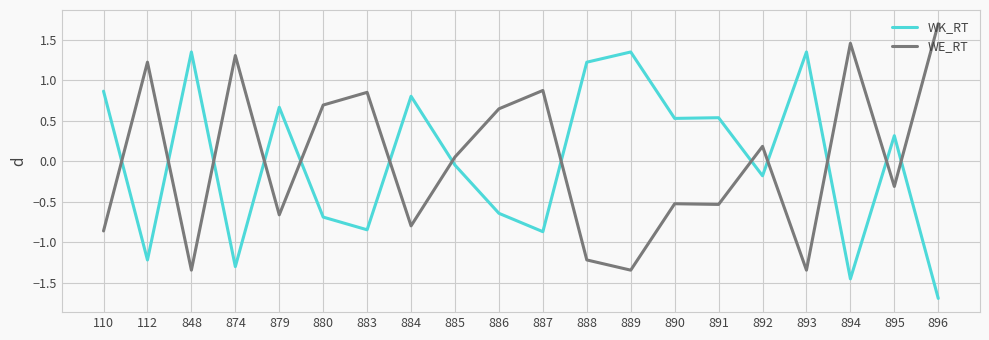

At which label does WK_RT first exceed 0?

110